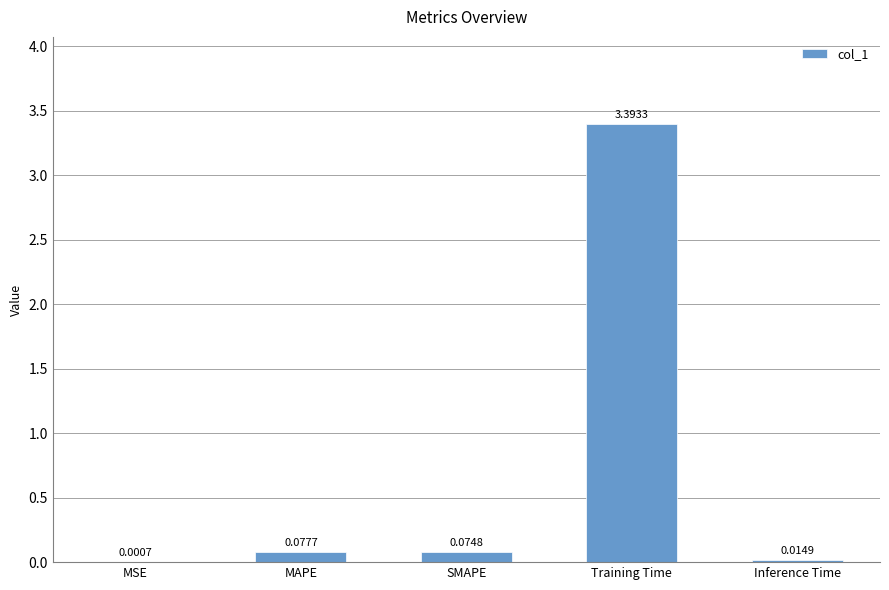

At which label is the value closest to 1?

MAPE